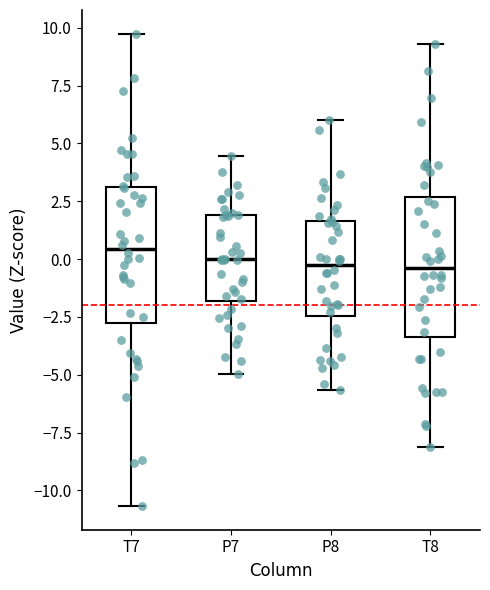

Reading left to right, transcribe this box plot: for each box, give where its median line is, the range the box spans, and where its two whiskers end, as read against the y-axis. The values are not printed on the chart, so give them approximately, as read against the axis.

T7: median 0.5, box -3.0 to 3.0, whiskers -10.5 to 10.0
P7: median 0.0, box -2.0 to 2.0, whiskers -5.0 to 4.5
P8: median -0.5, box -2.5 to 1.5, whiskers -5.5 to 6.0
T8: median -0.5, box -3.5 to 2.5, whiskers -8.0 to 9.5